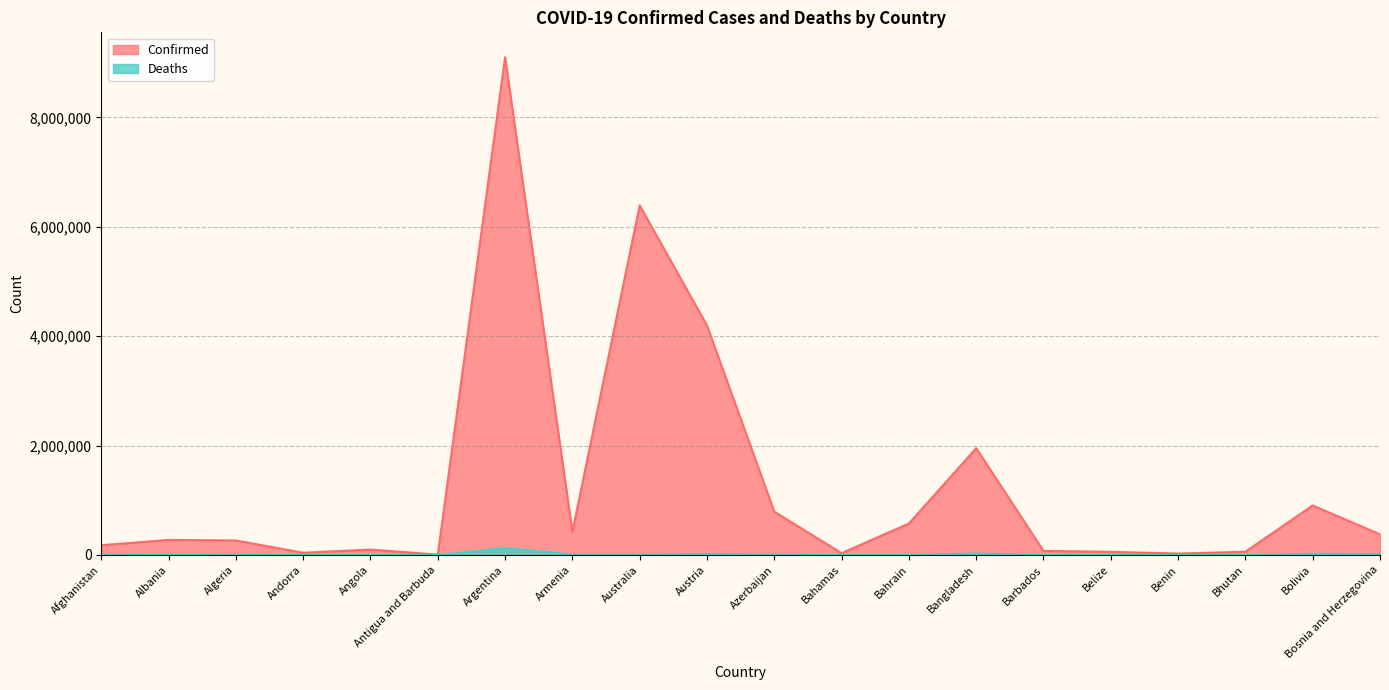

Which series has the largest range (max minus min)?

Confirmed